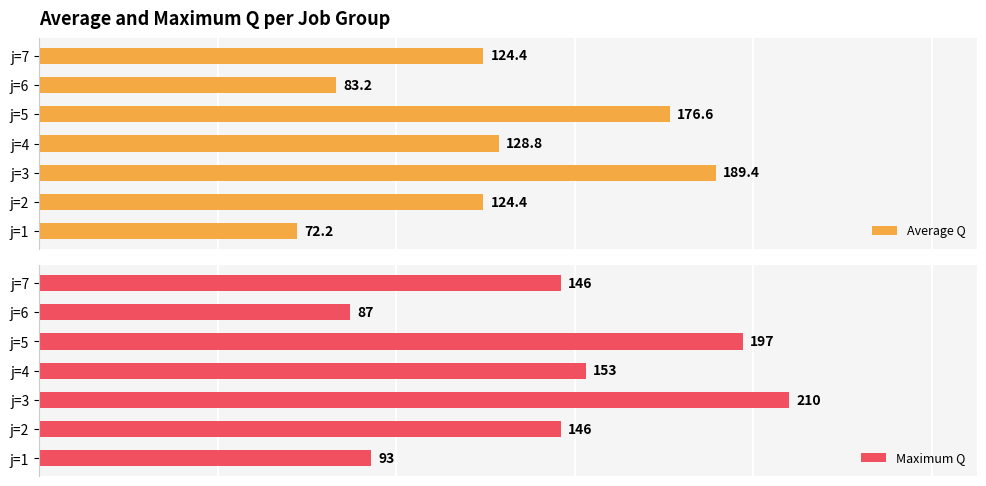

At which label does Average Q reach its minimum?

j=1